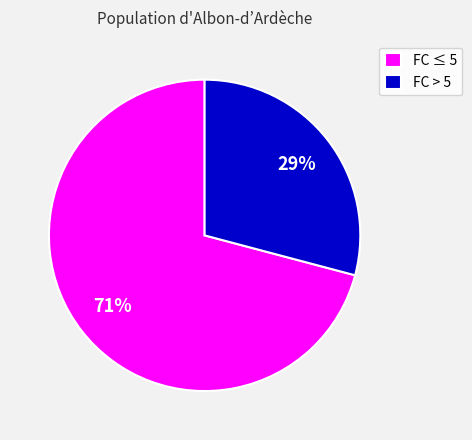

Count the number of slices in the pie.

2